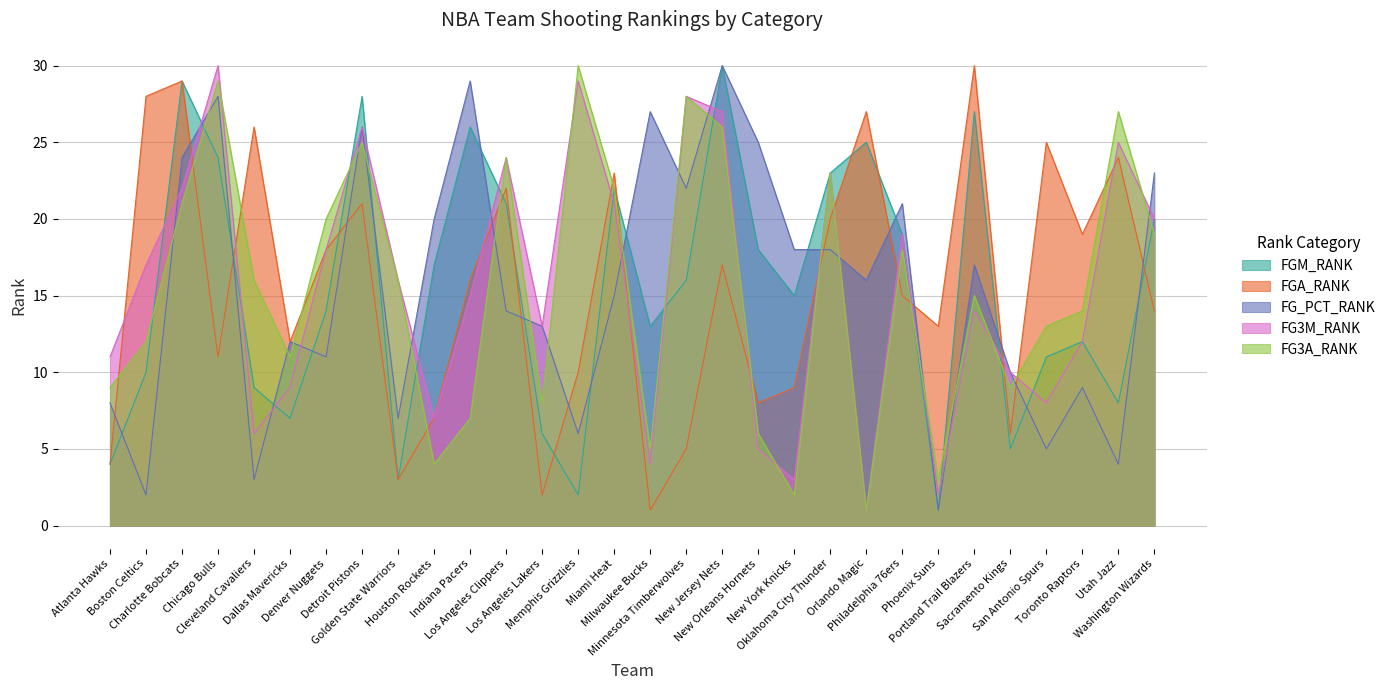

Which series has the largest range (max minus min)?

FGM_RANK